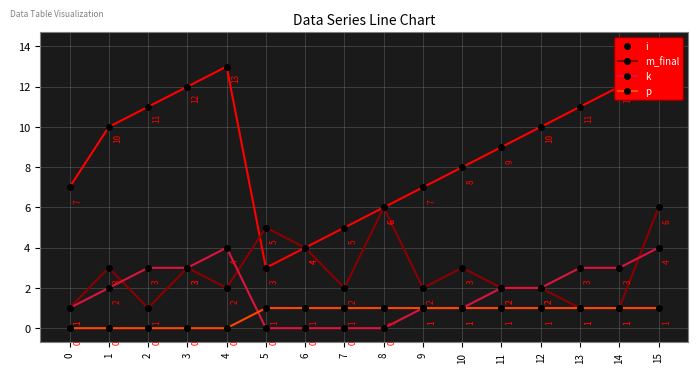

What is the value of the m_final point at the 2nd from the left?

3